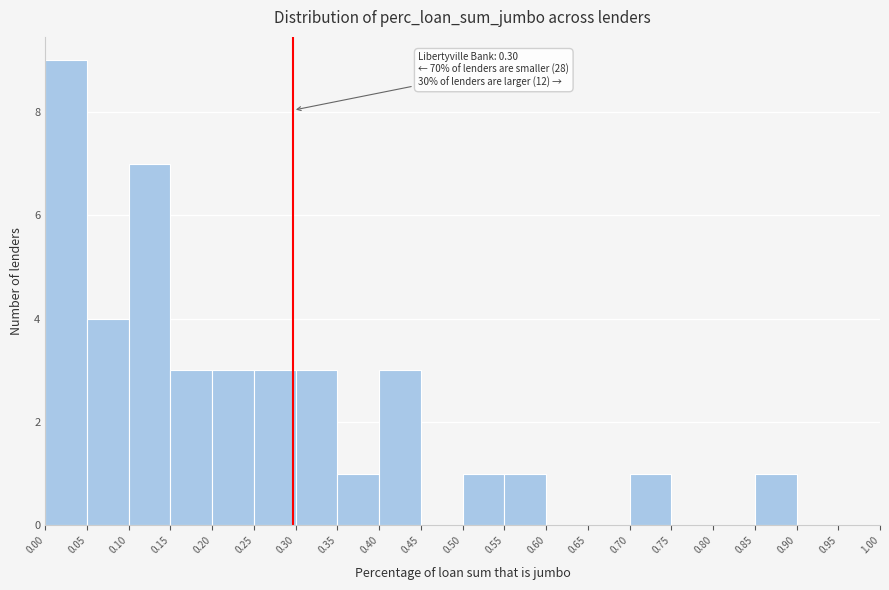

Over which range of the x-axis is the bar tallest?

0.00 to 0.05